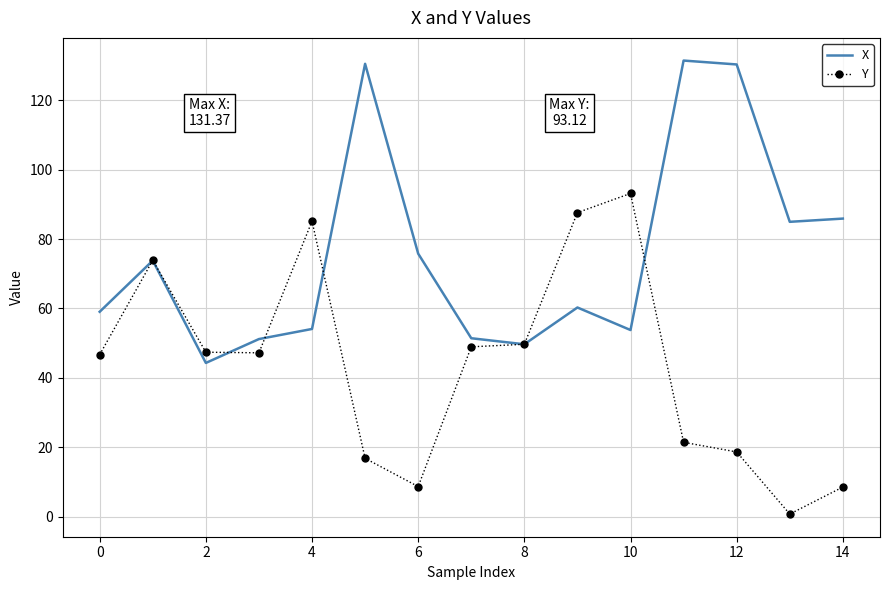

List the series in order of their peak value, lowest first.

Y, X